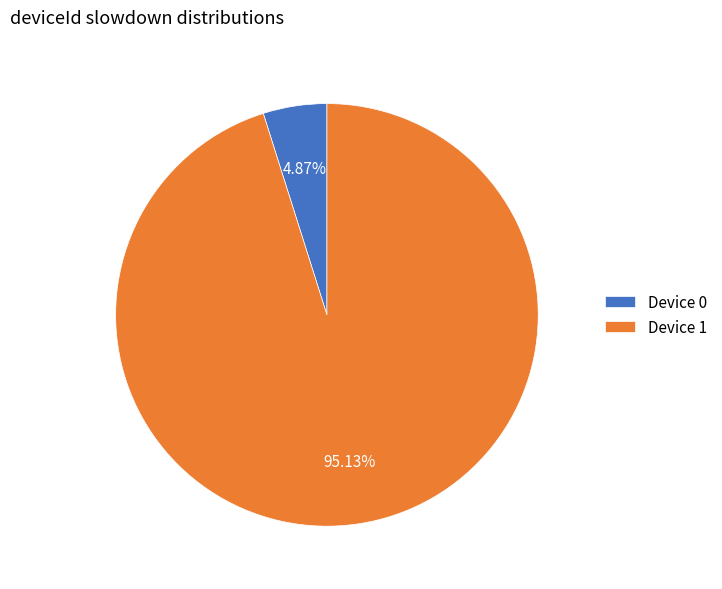

Do Device 1 and Device 0 together represent more than half of the pie?

Yes